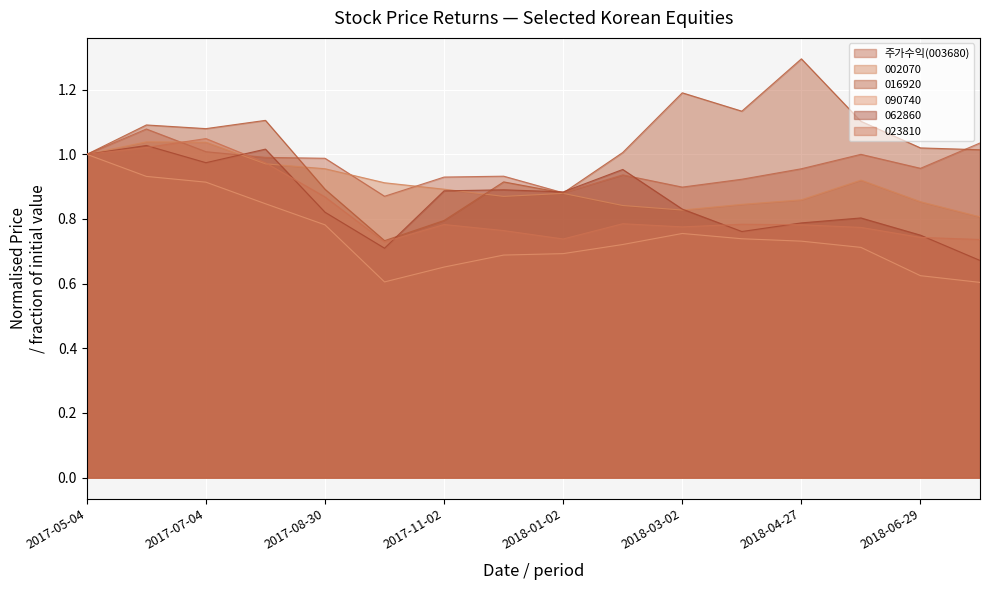

Reading left to right, extract all data points from this chart.

주가수익(003680): 1.0	1.1	1.0	1.0	1.0	0.9	0.9	0.9	0.9	0.9	0.9	0.9	1.0	1.0	1.0	1.0
002070: 1.0	1.0	1.0	1.0	1.0	0.9	0.9	0.9	0.9	0.8	0.8	0.8	0.9	0.9	0.9	0.8
016920: 1.0	1.1	1.1	1.1	0.9	0.7	0.8	0.9	0.9	1.0	1.2	1.1	1.3	1.1	1.0	1.0
090740: 1.0	0.9	0.9	0.8	0.8	0.6	0.7	0.7	0.7	0.7	0.8	0.7	0.7	0.7	0.6	0.6
062860: 1.0	1.0	1.0	1.0	0.8	0.7	0.9	0.9	0.9	1.0	0.8	0.8	0.8	0.8	0.8	0.7
023810: 1.0	1.0	1.0	1.0	0.9	0.7	0.8	0.8	0.7	0.8	0.8	0.8	0.8	0.8	0.7	0.7